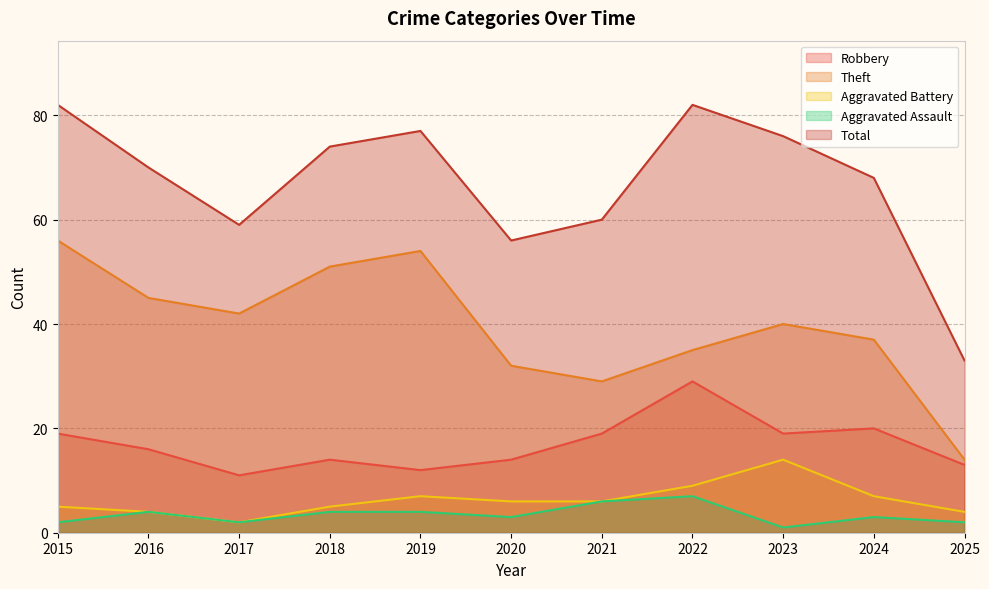

How many lines are shown in the chart?

5